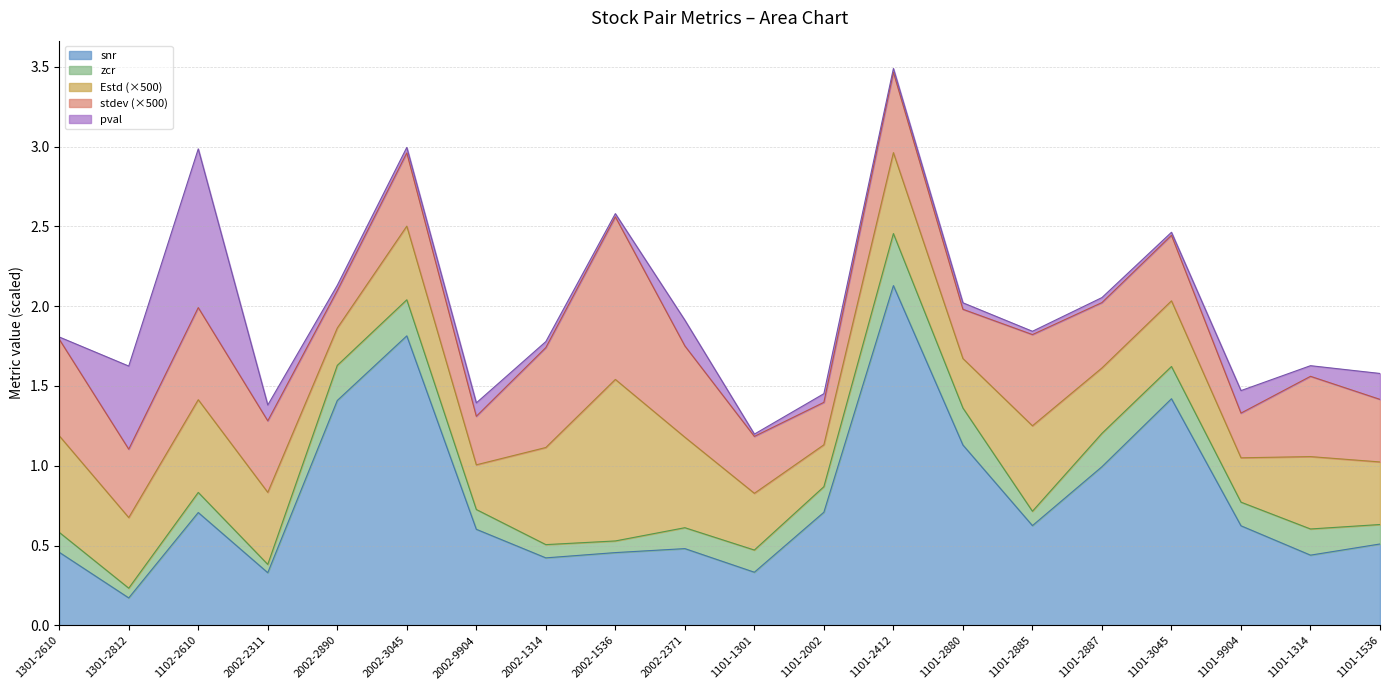

Reading left to right, list all the values displayed in this chart.

snr: 1301-2610=0.5	1301-2812=0.2	1102-2610=0.7	2002-2311=0.3	2002-2890=1.4	2002-3045=1.8	2002-9904=0.6	2002-1314=0.4	2002-1536=0.5	2002-2371=0.5	1101-1301=0.3	1101-2002=0.7	1101-2412=2.1	1101-2880=1.1	1101-2885=0.6	1101-2887=1.0	1101-3045=1.4	1101-9904=0.6	1101-1314=0.4	1101-1536=0.5
stdev: 1301-2610=0.0	1301-2812=0.0	1102-2610=0.0	2002-2311=0.0	2002-2890=0.0	2002-3045=0.0	2002-9904=0.0	2002-1314=0.0	2002-1536=0.0	2002-2371=0.0	1101-1301=0.0	1101-2002=0.0	1101-2412=0.0	1101-2880=0.0	1101-2885=0.0	1101-2887=0.0	1101-3045=0.0	1101-9904=0.0	1101-1314=0.0	1101-1536=0.0
zcr: 1301-2610=0.1	1301-2812=0.1	1102-2610=0.1	2002-2311=0.1	2002-2890=0.2	2002-3045=0.2	2002-9904=0.1	2002-1314=0.1	2002-1536=0.1	2002-2371=0.1	1101-1301=0.1	1101-2002=0.2	1101-2412=0.3	1101-2880=0.2	1101-2885=0.1	1101-2887=0.2	1101-3045=0.2	1101-9904=0.1	1101-1314=0.2	1101-1536=0.1
pval: 1301-2610=0.0	1301-2812=0.5	1102-2610=1.0	2002-2311=0.1	2002-2890=0.0	2002-3045=0.0	2002-9904=0.1	2002-1314=0.0	2002-1536=0.0	2002-2371=0.2	1101-1301=0.0	1101-2002=0.1	1101-2412=0.0	1101-2880=0.0	1101-2885=0.0	1101-2887=0.0	1101-3045=0.0	1101-9904=0.1	1101-1314=0.1	1101-1536=0.2
Estd: 1301-2610=0.0	1301-2812=0.0	1102-2610=0.0	2002-2311=0.0	2002-2890=0.0	2002-3045=0.0	2002-9904=0.0	2002-1314=0.0	2002-1536=0.0	2002-2371=0.0	1101-1301=0.0	1101-2002=0.0	1101-2412=0.0	1101-2880=0.0	1101-2885=0.0	1101-2887=0.0	1101-3045=0.0	1101-9904=0.0	1101-1314=0.0	1101-1536=0.0